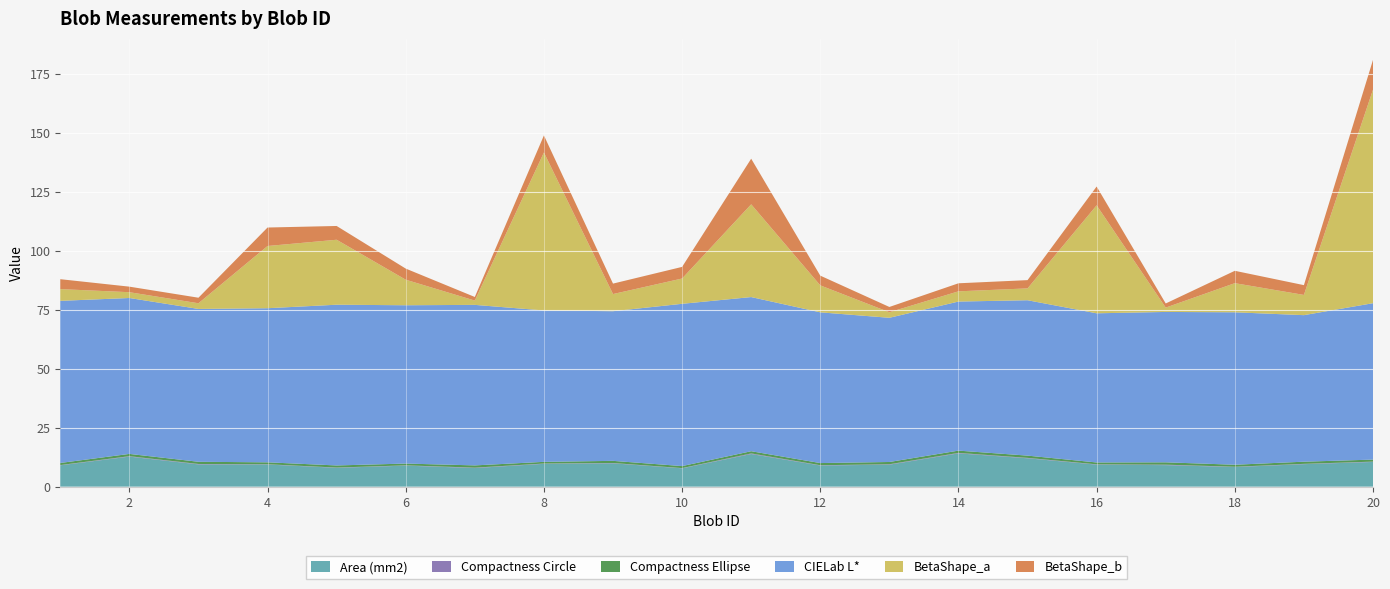

Reading right to left, transcribe all the data shown in this chart.

Area (mm2): 20=10.5	19=9.5	18=8.3	17=9.1	16=9.3	15=12.0	14=14.1	13=9.3	12=9.0	11=13.8	10=7.8	9=9.9	8=9.7	7=7.9	6=8.9	5=8.0	4=9.4	3=9.4	2=12.7	1=9.0
Compactness Circle: 20=0.1	19=0.1	18=0.1	17=0.2	16=0.1	15=0.2	14=0.2	13=0.2	12=0.1	11=0.3	10=0.1	9=0.1	8=0.1	7=0.2	6=0.1	5=0.1	4=0.1	3=0.2	2=0.2	1=0.1
Compactness Ellipse: 20=0.9	19=0.9	18=0.8	17=1.0	16=0.8	15=1.0	14=1.0	13=1.0	12=0.9	11=0.9	10=0.9	9=0.9	8=0.7	7=1.0	6=0.8	5=0.9	4=0.8	3=0.9	2=1.0	1=0.9
CIELab L*: 20=66.3	19=62.1	18=64.6	17=63.7	16=63.2	15=65.8	14=63.2	13=61.1	12=63.9	11=65.3	10=68.8	9=63.4	8=64.1	7=68.0	6=67.1	5=68.1	4=65.3	3=64.8	2=66.1	1=68.7
BetaShape_a: 20=90.5	19=8.6	18=12.3	17=1.8	16=45.7	15=5.0	14=4.3	13=2.4	12=11.4	11=39.3	10=10.7	9=7.3	8=66.9	7=1.8	6=10.8	5=27.5	4=26.4	3=2.4	2=2.5	1=5.0
BetaShape_b: 20=12.6	19=4.1	18=5.2	17=1.7	16=8.0	15=3.5	14=3.4	13=2.2	12=4.1	11=19.3	10=4.9	9=4.4	8=7.2	7=1.5	6=4.7	5=5.8	4=7.8	3=2.3	2=2.4	1=4.2